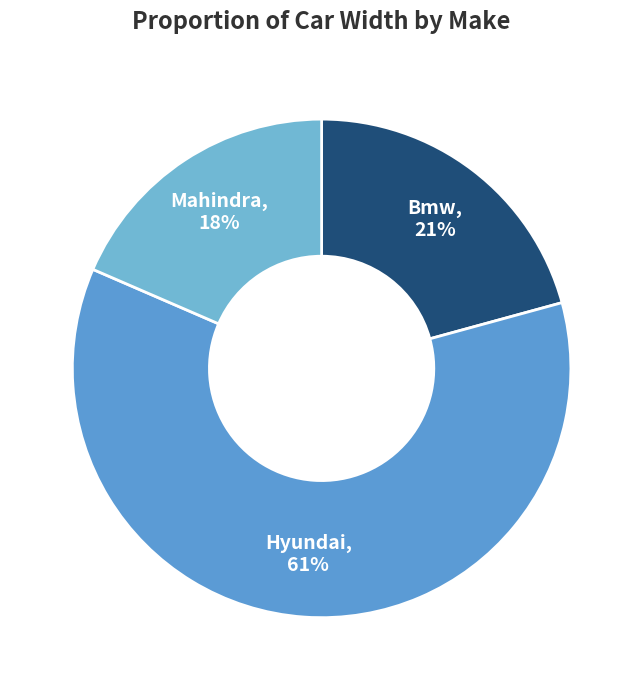

Is it true that Mahindra is 18% of the pie?

True